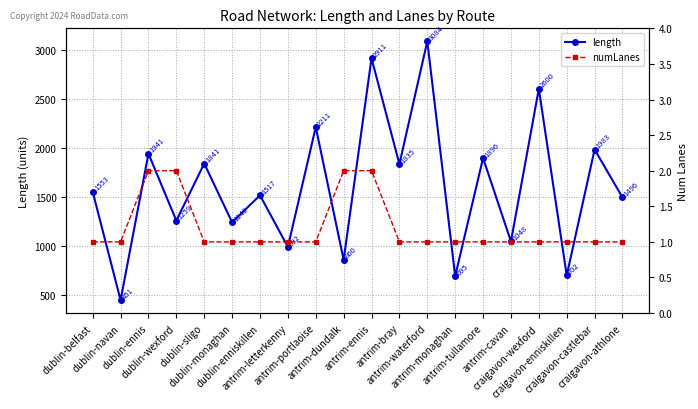

What is the label of the 5th point from the left?

dublin-sligo